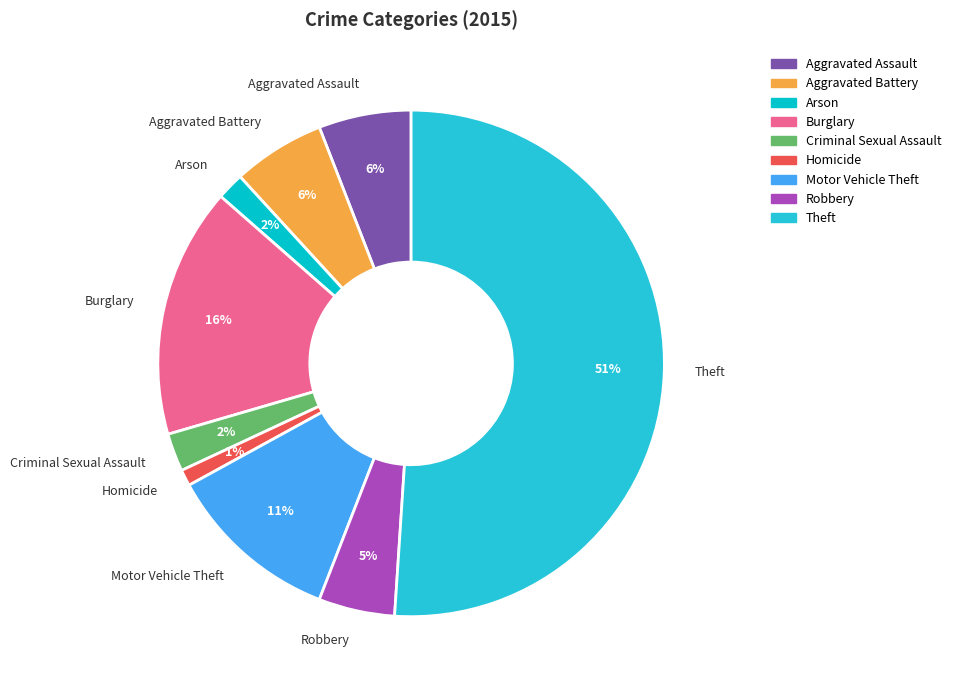

What is the smallest slice in the pie chart?

Homicide